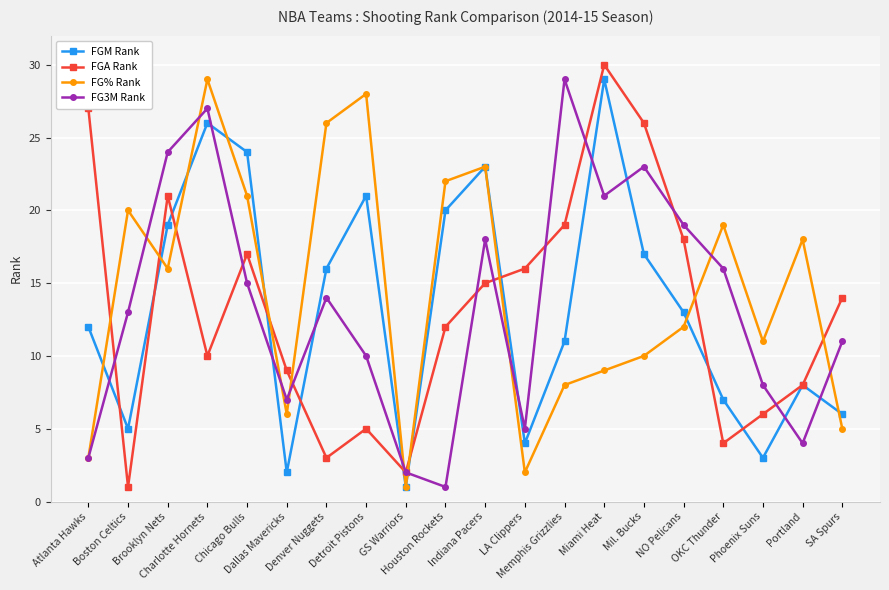

Which series has the largest total across all categories?

FG% Rank